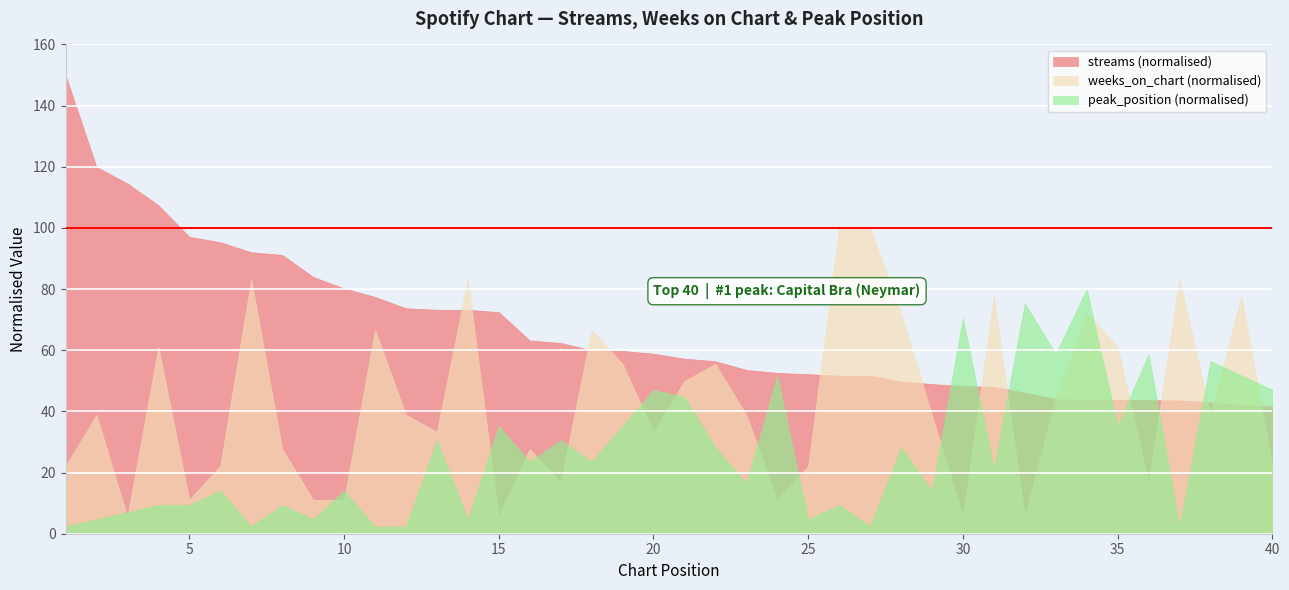

What are all the series names shown in the legend?

streams (normalised), weeks_on_chart (normalised), peak_position (normalised)